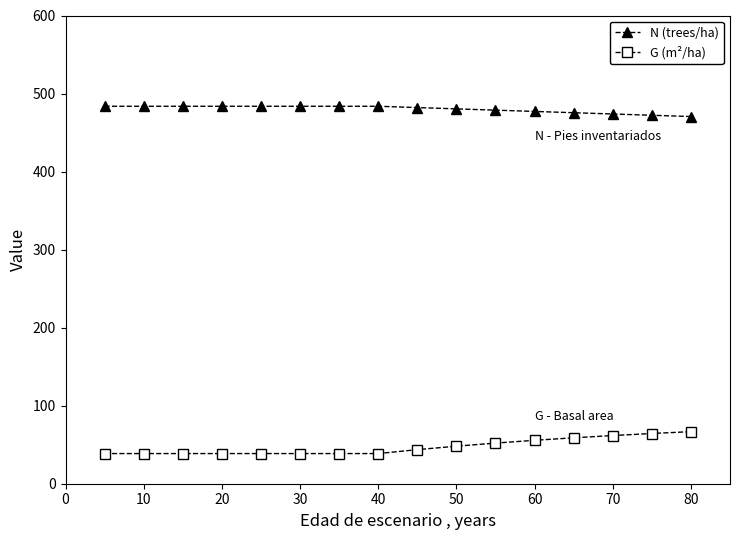

True or false: G (m²/ha) and N (trees/ha) intersect in this chart.

False